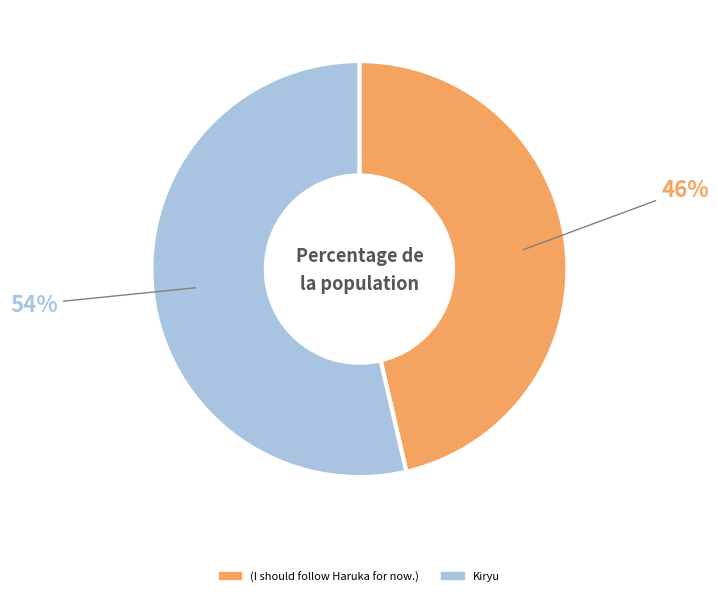

Rank the categories by value from highest to lowest.

Kiryu, (I should follow Haruka for now.)